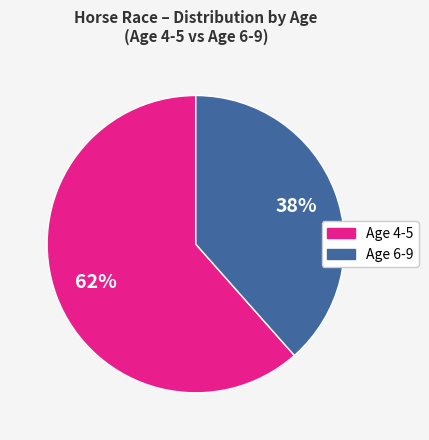

To the nearest percent, what is the average slice percentage?

50%